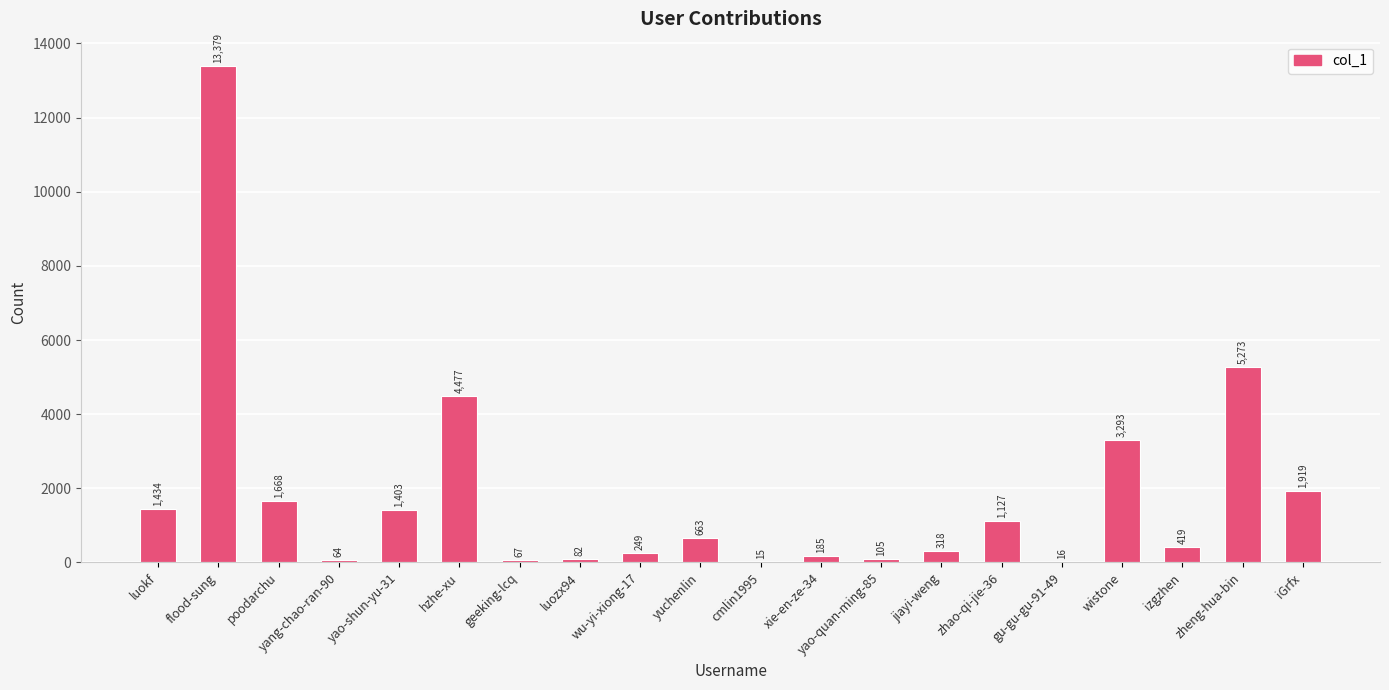

How many series are shown in this chart?

1